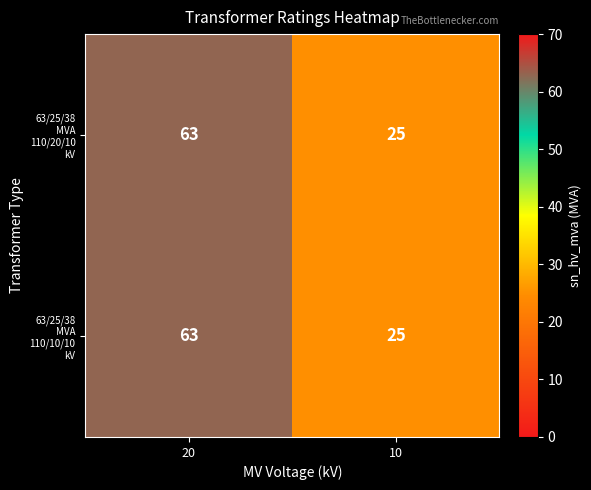

At which category is the sum across all series the highest?

20